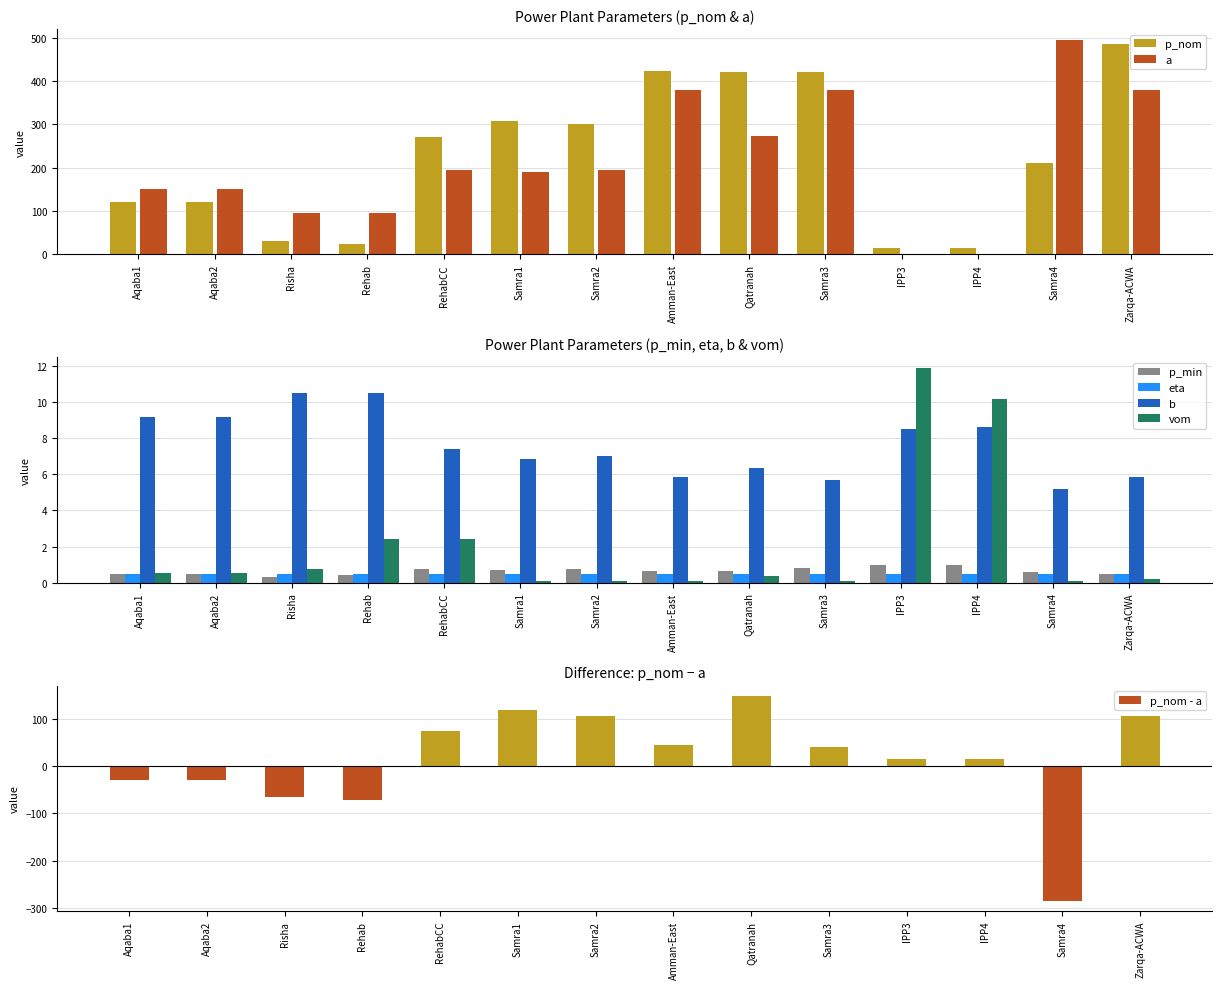

Which series has the largest total across all categories?

p_nom